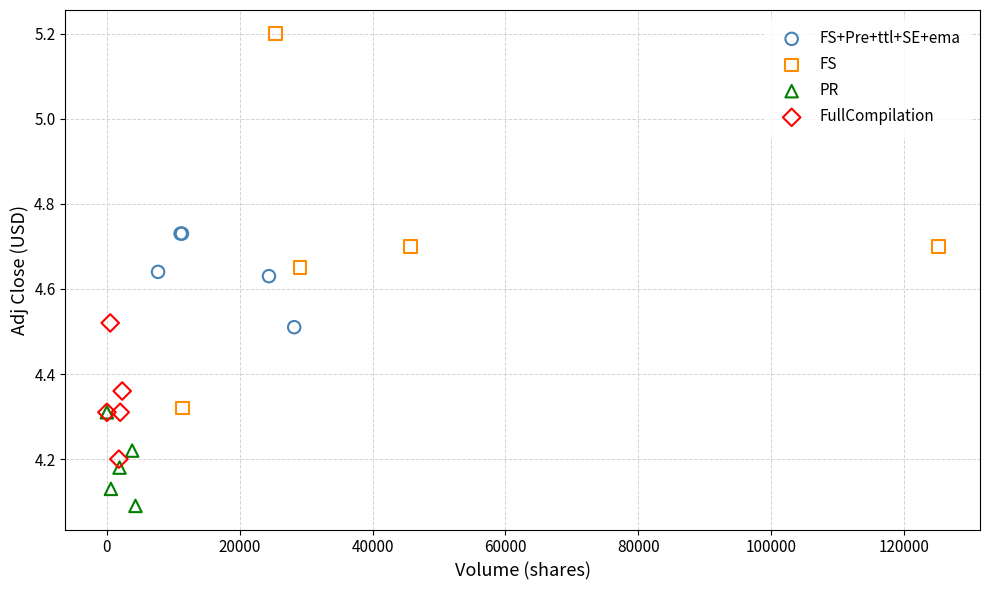

Which series has the widest spread of Y values?

FS